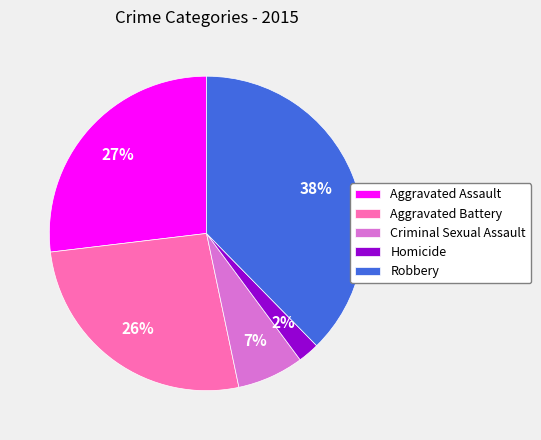

Which category has the biggest portion of the pie?

Robbery